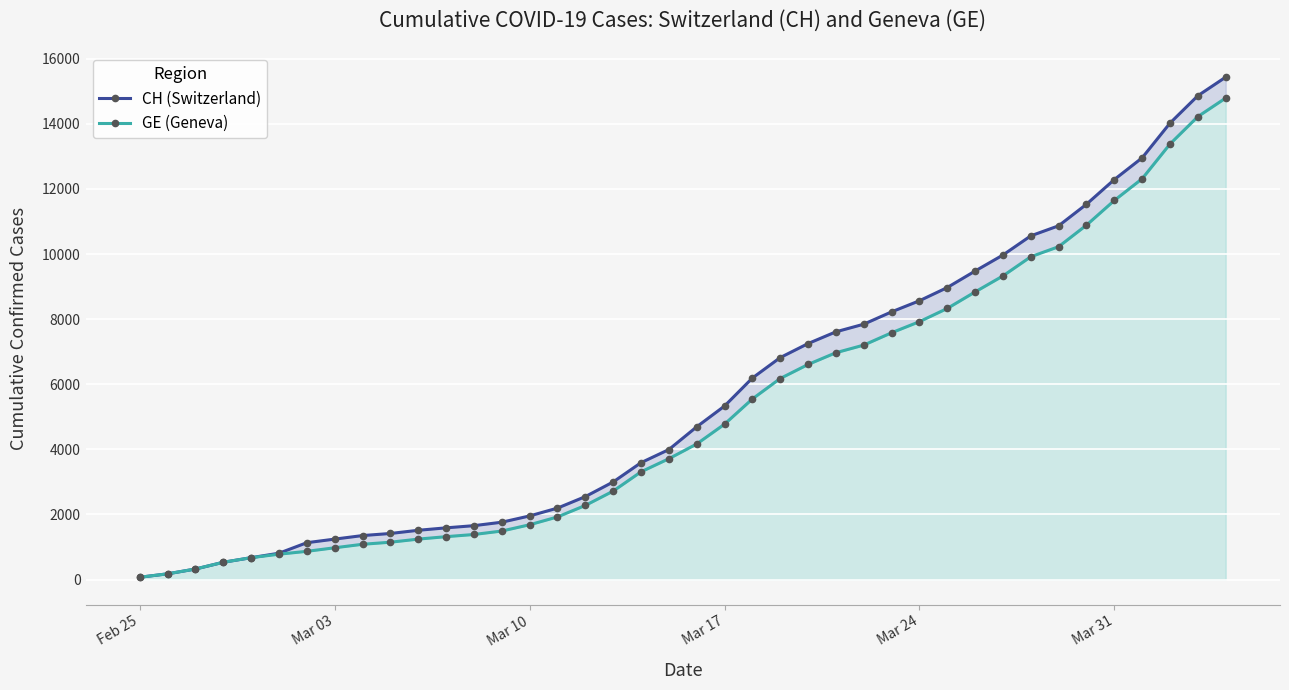

Is it true that GE (Geneva) equals 10428 at 26?

False